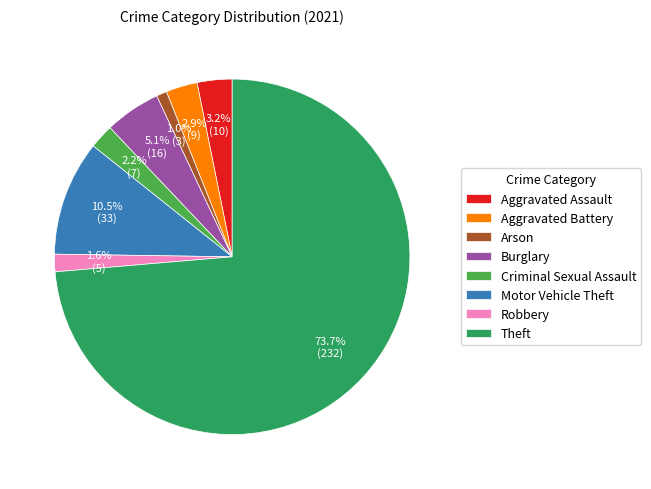

How many slices are in this pie chart?

8